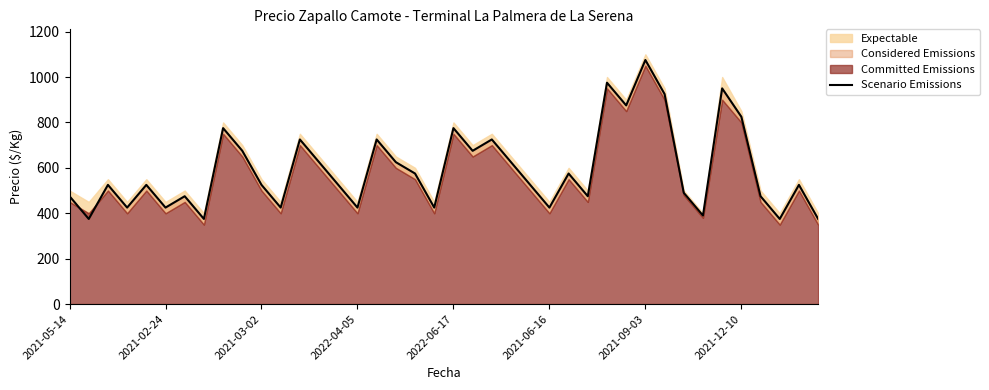

What is the average value?

593